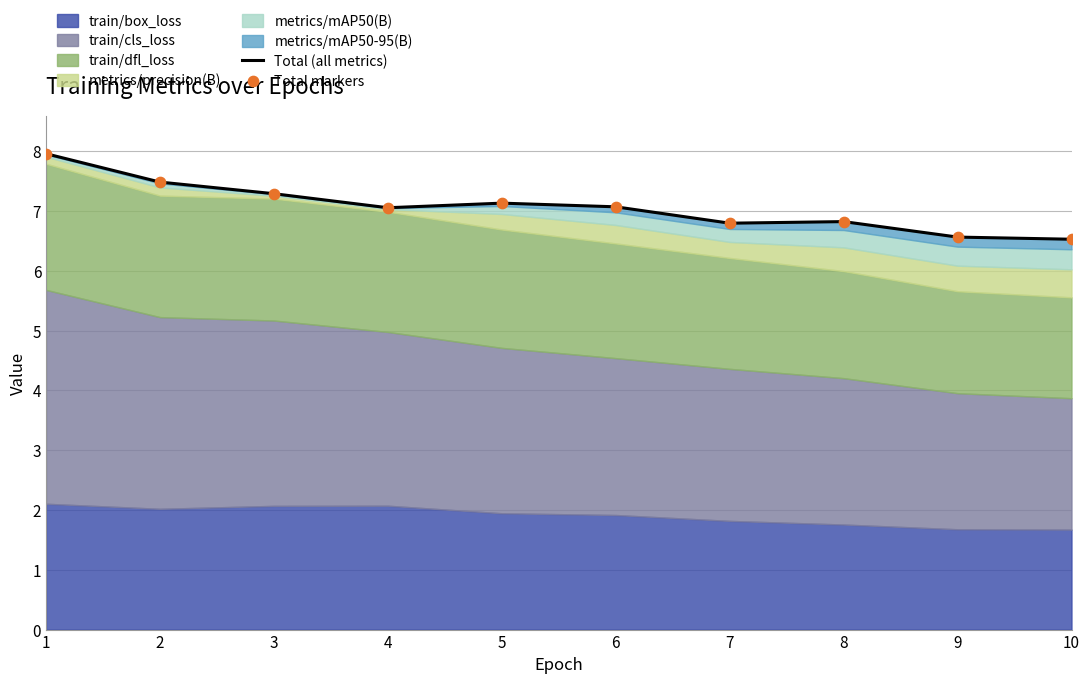

At which category is the sum across all series the highest?

1